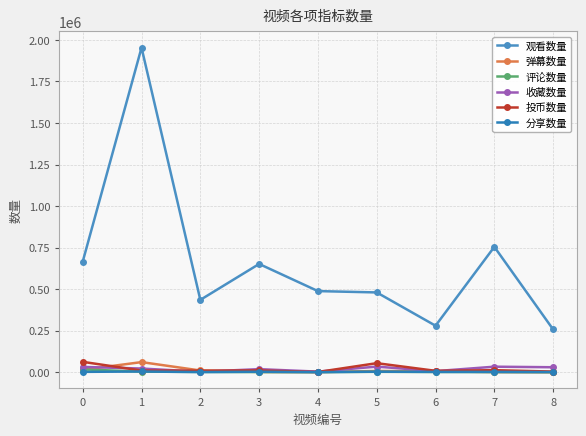

How many categories are shown in the chart?

9